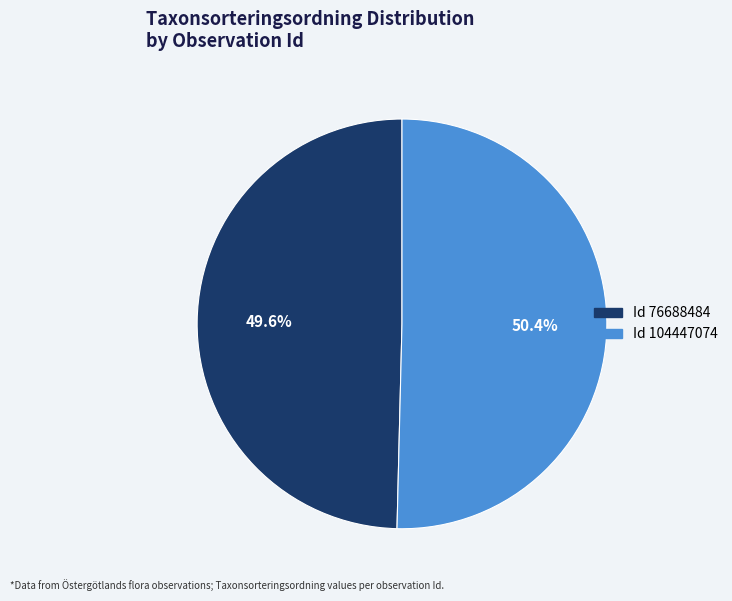

Count the number of slices in the pie.

2